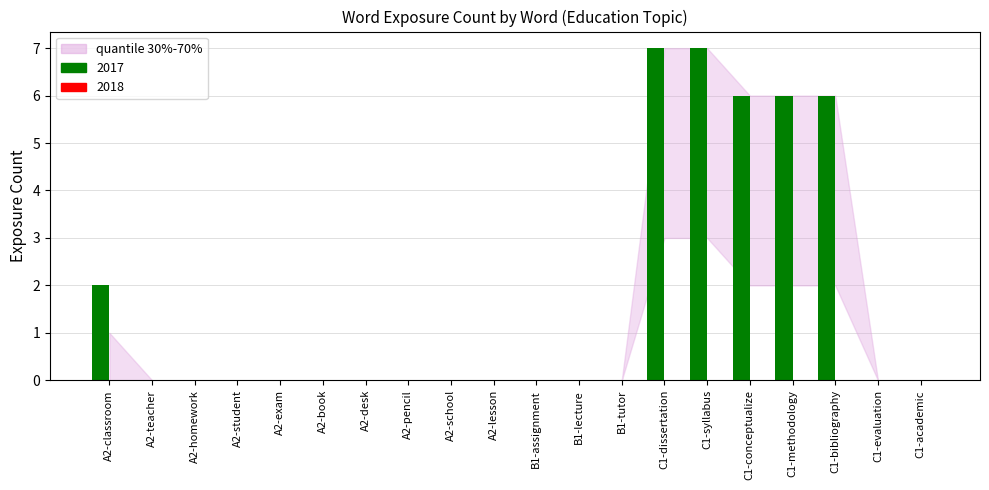

At which label is the value closest to 3?

A2-classroom